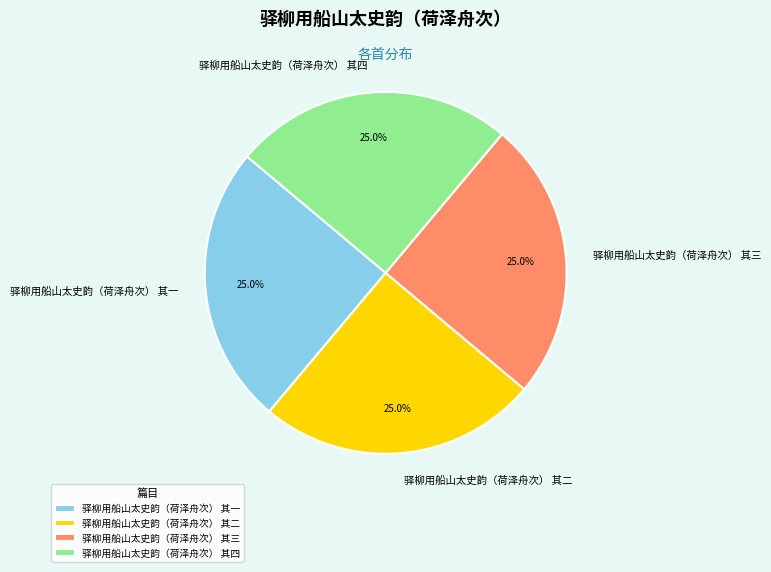

How much of the chart is everything except 驿柳用船山太史韵（荷泽舟次） 其四?

75.0%